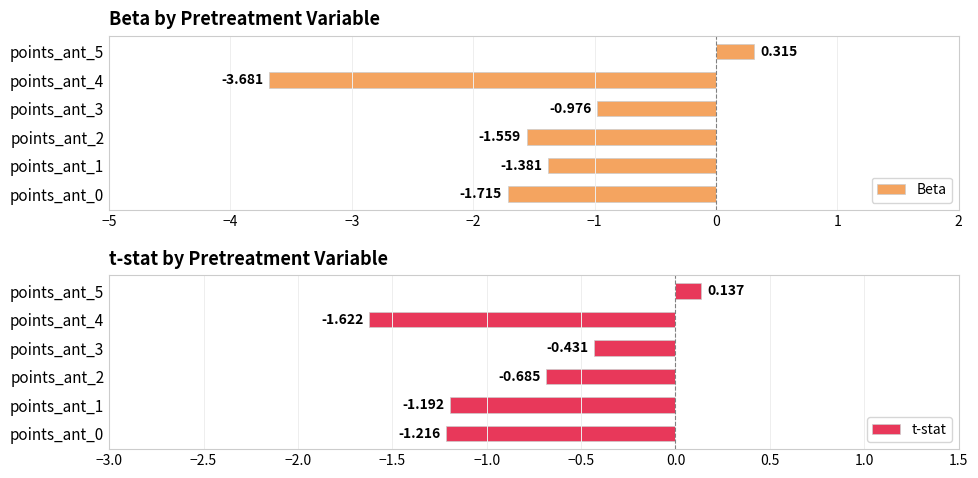

At points_ant_3, list the series in order from smallest to largest.

Beta, t-stat